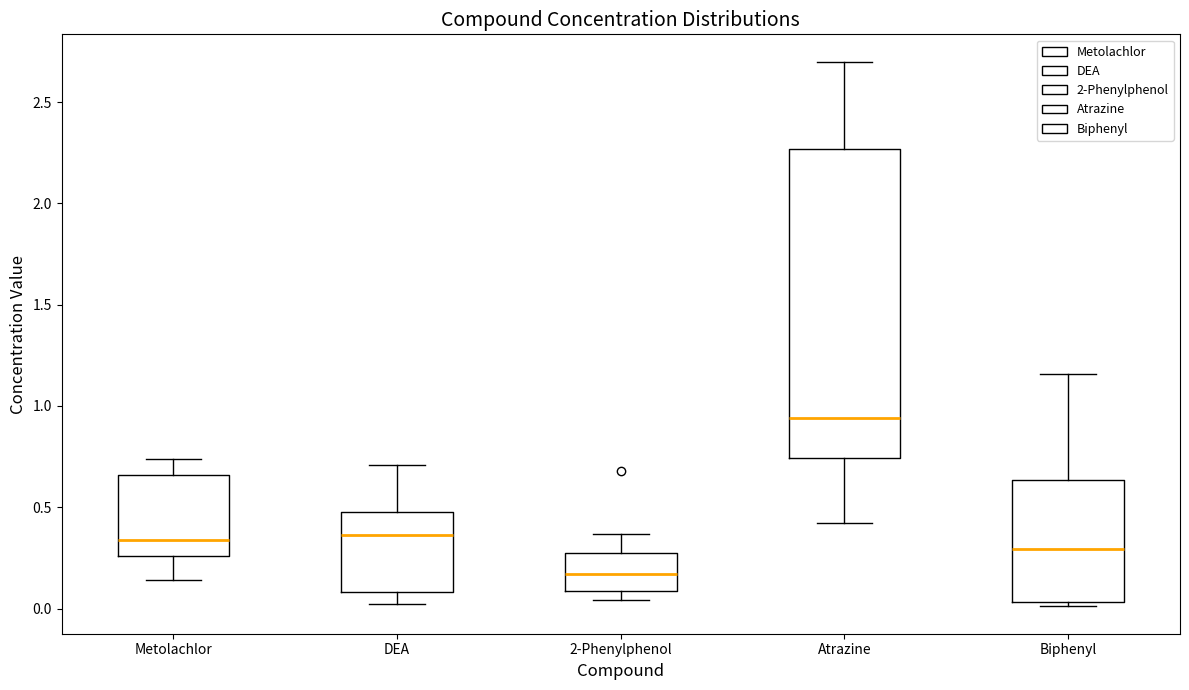

Which box is the tallest, from its lower edge to its upper edge?

Atrazine